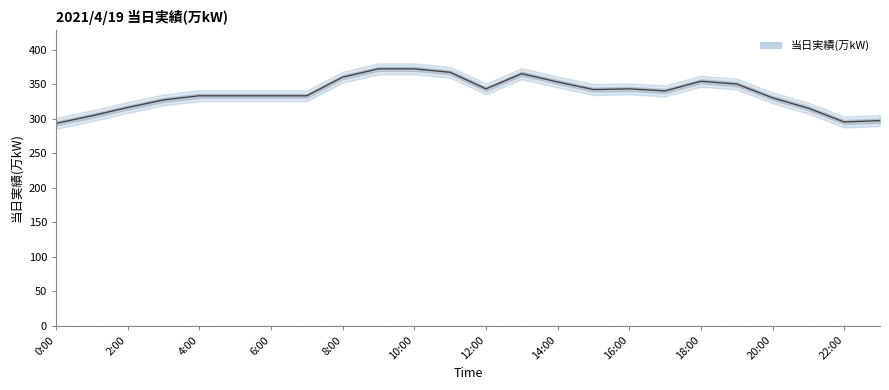

The value at 11:00 is 367. True or false?

True